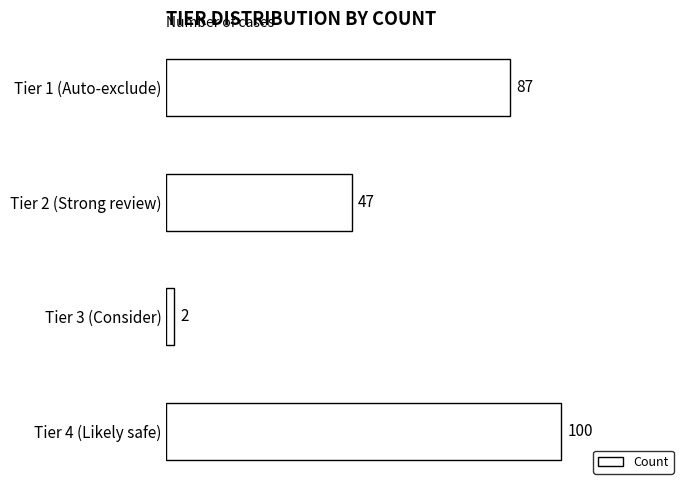

What is the difference between the maximum and minimum values?

98